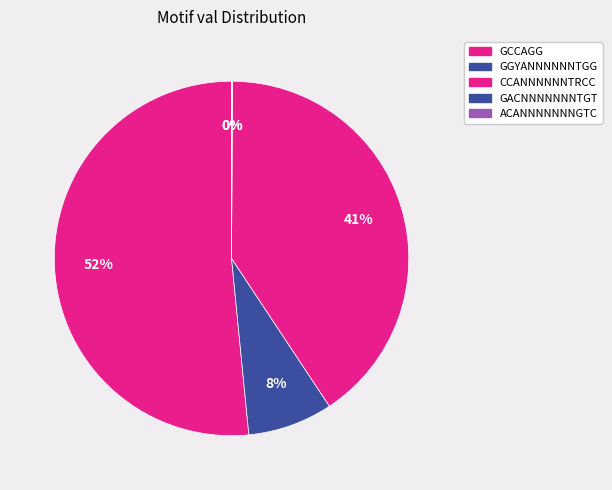

Count the number of slices in the pie.

5